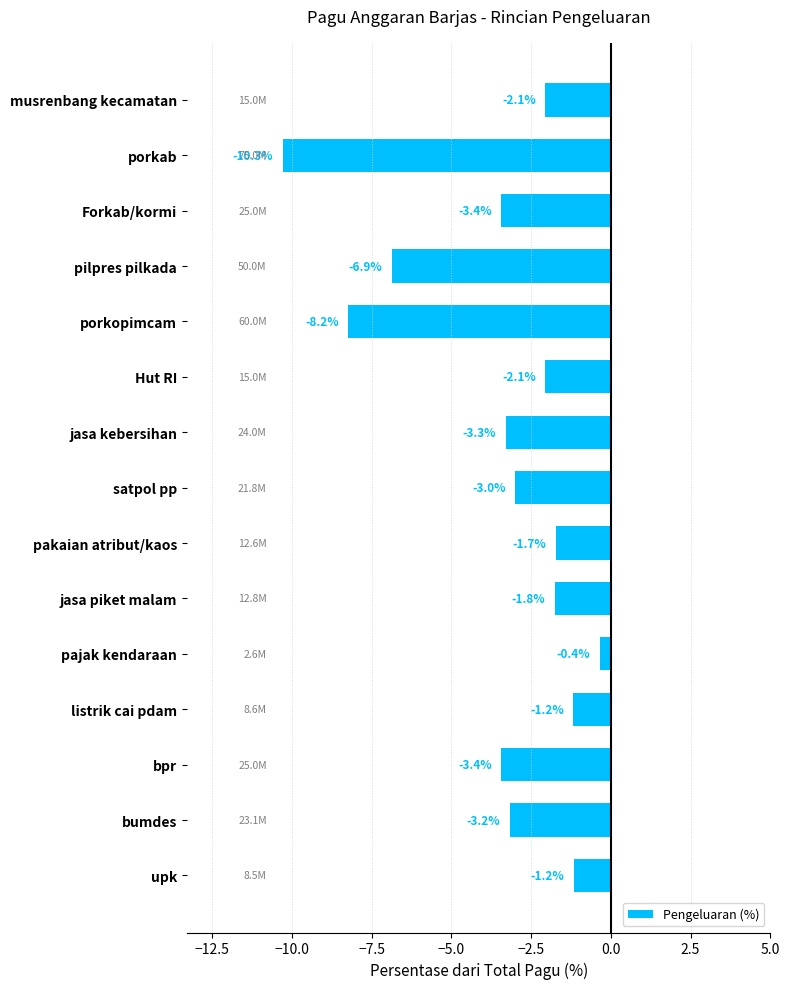

Count the number of categories in the chart.

15